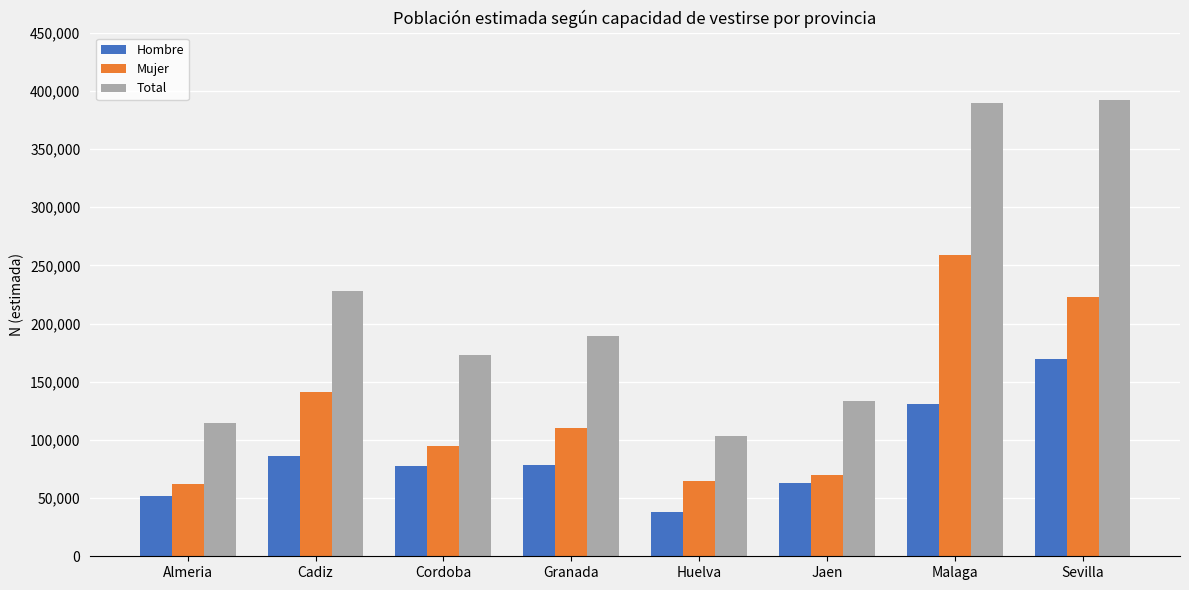

What is the label of the 8th bar from the left?

Sevilla